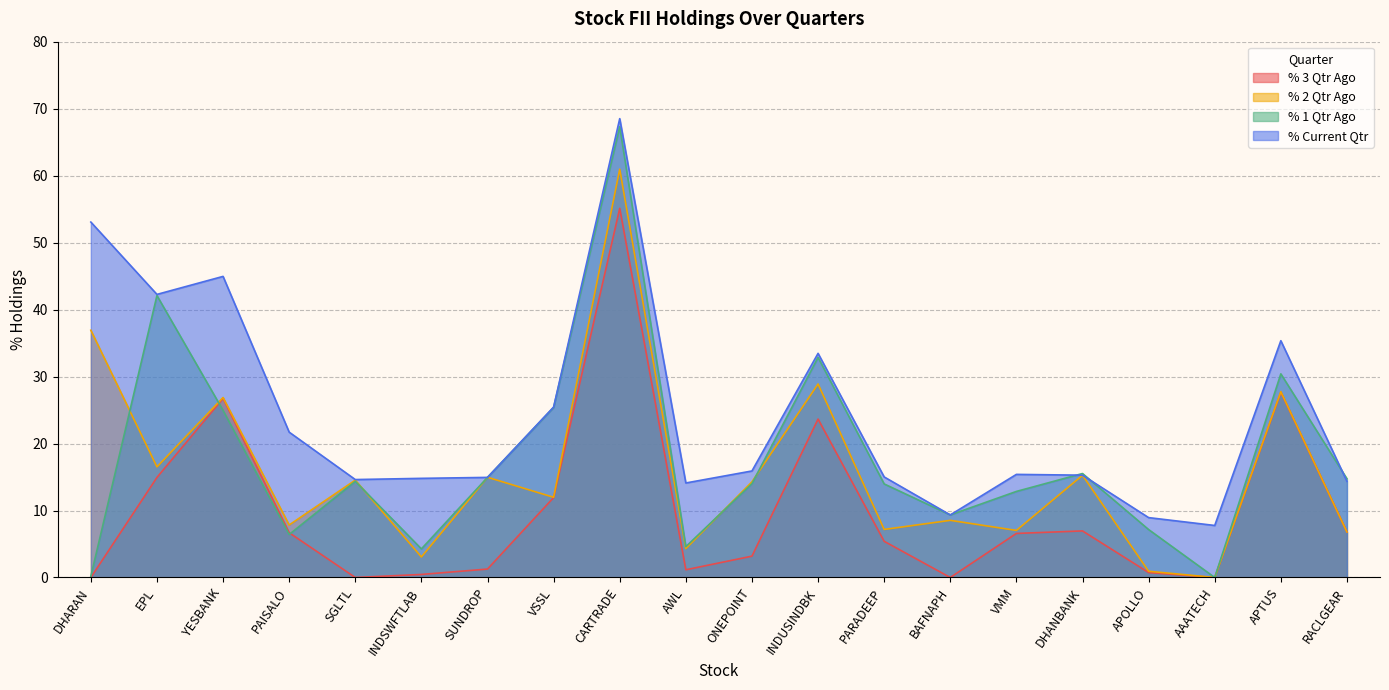

Which series has the largest total across all categories?

% Current Qtr